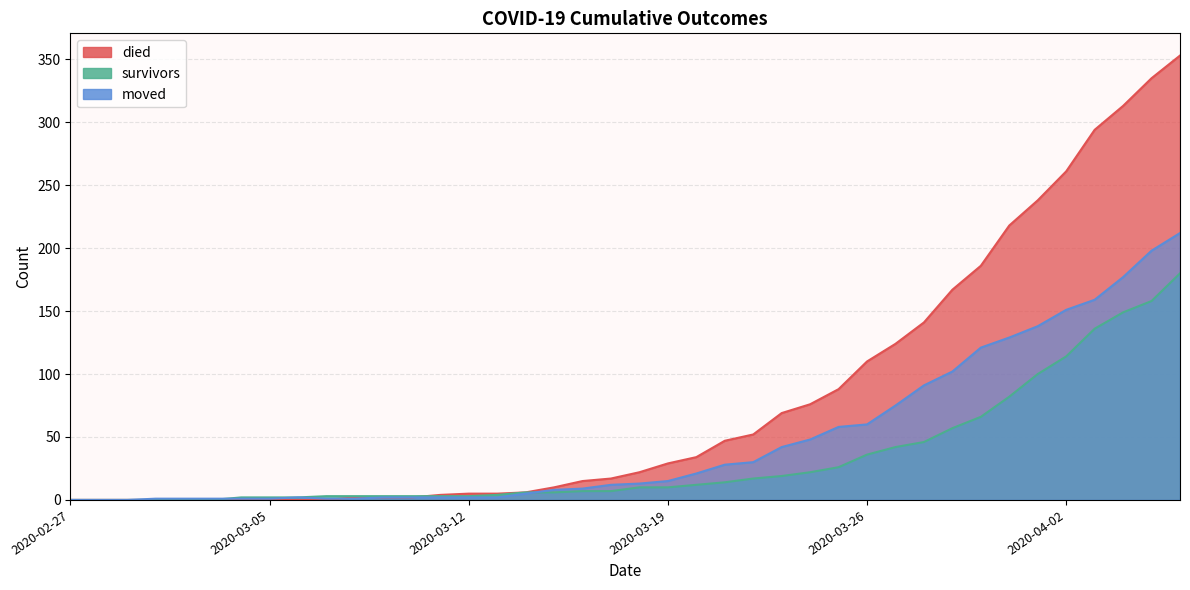

Between 2020-03-09 and 2020-03-27, which series saw the biggest shift?

died